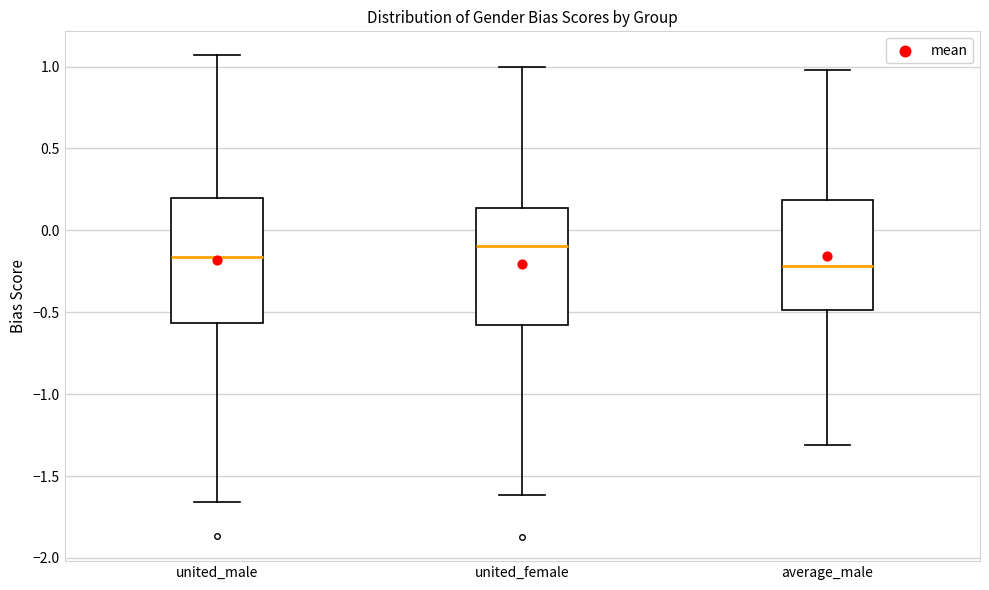

Reading left to right, read every box against the y-axis: the position of its median line, the range the box covers, and the ends of its whiskers. The values are not printed on the chart, so give them approximately, as read against the axis.

united_male: median -0.15, box -0.55 to 0.20, whiskers -1.65 to 1.05
united_female: median -0.10, box -0.60 to 0.15, whiskers -1.60 to 1.00
average_male: median -0.20, box -0.50 to 0.20, whiskers -1.30 to 1.00